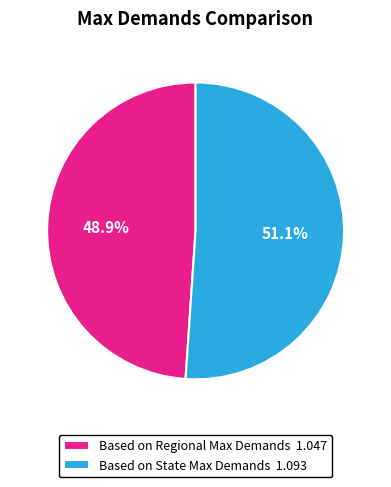

Rank the categories by value from highest to lowest.

Based on State Max Demands, Based on Regional Max Demands